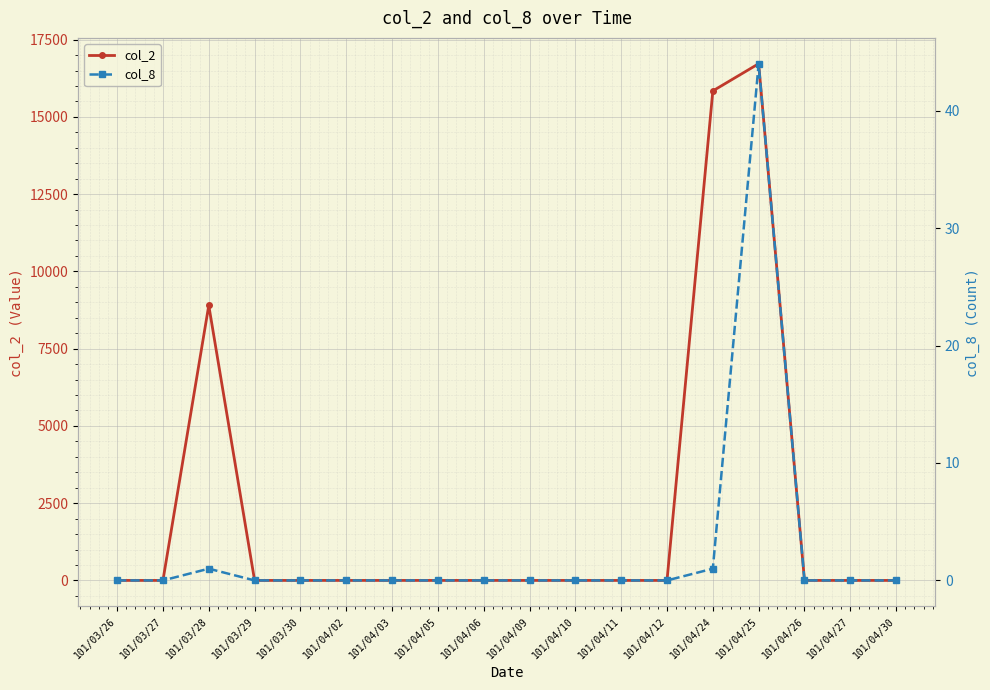

Is the value of col_8 at 101/04/30 greater than the value of col_2 at 101/04/05?

No